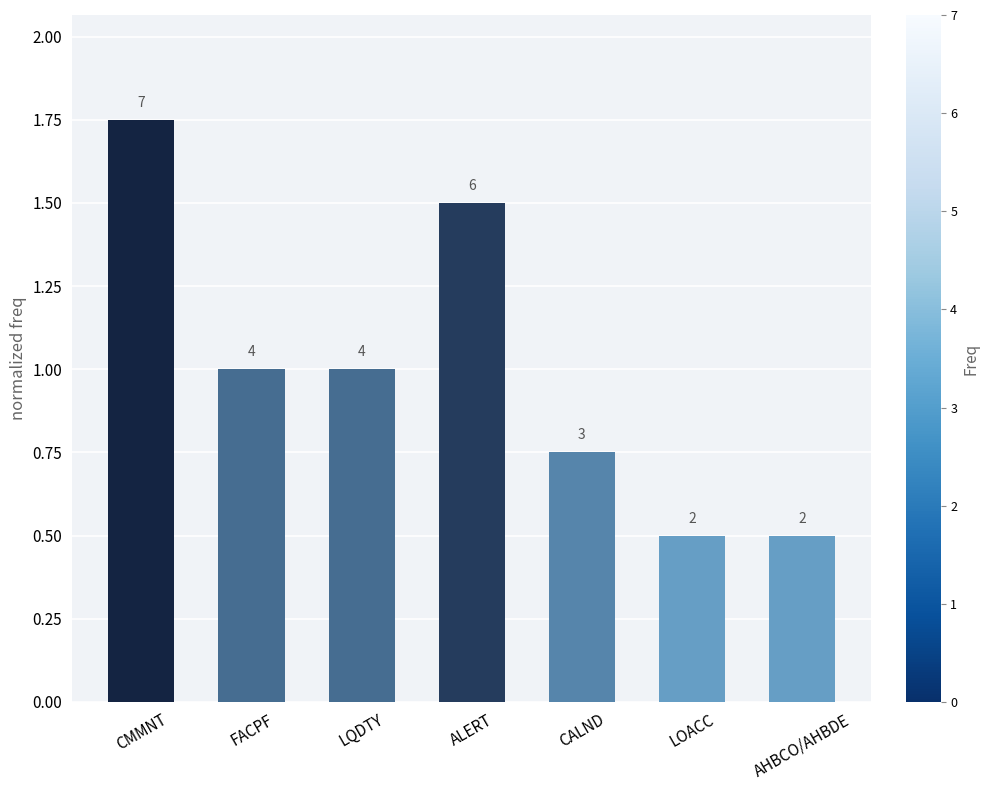

How many bars are there in total?

7